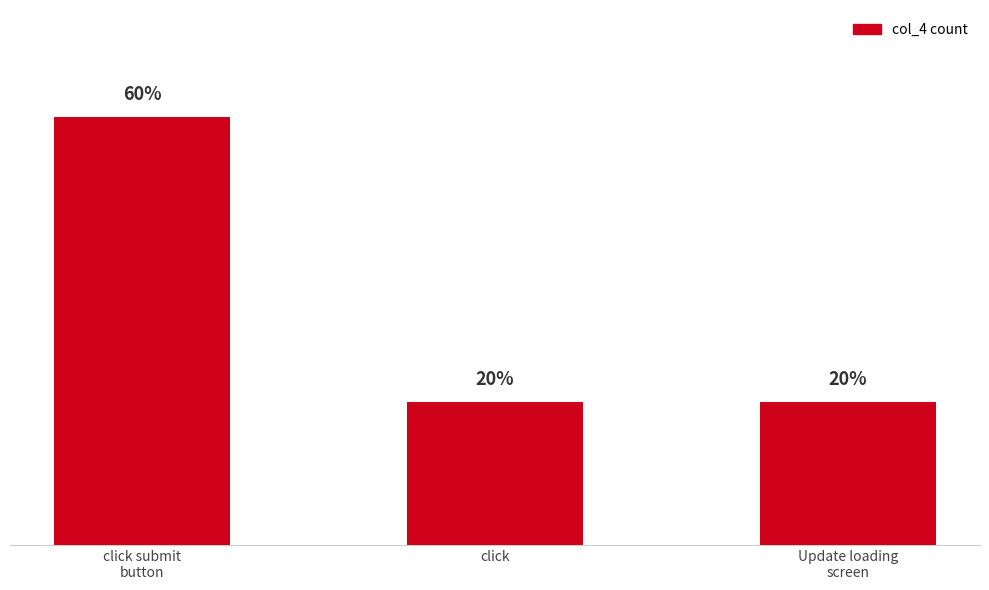

How many data points does each series have?

3